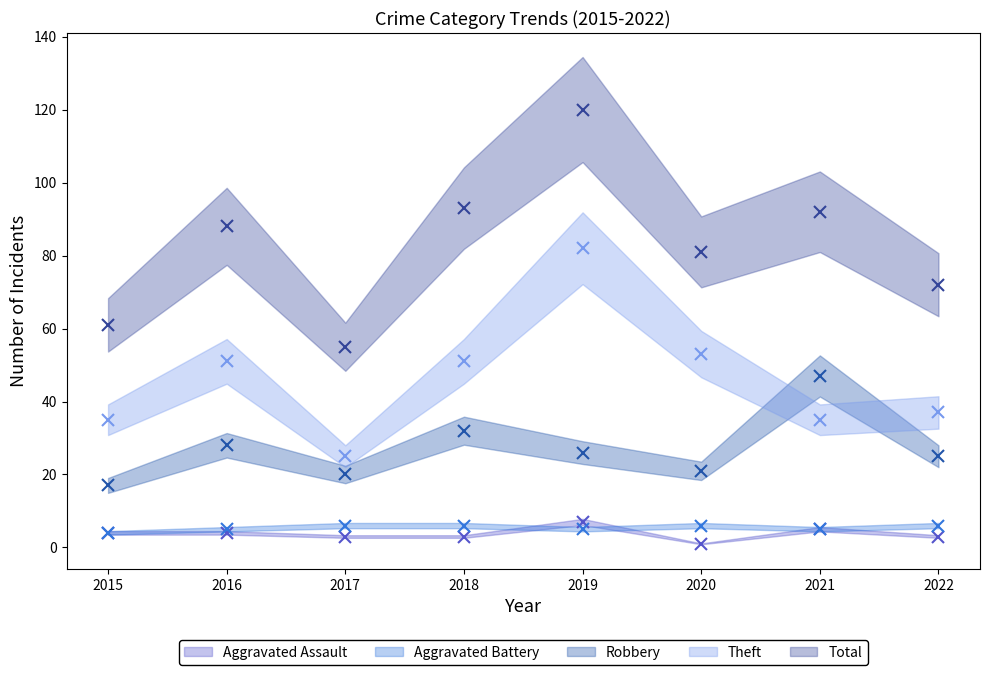

True or false: Theft and Total cross at least once.

False